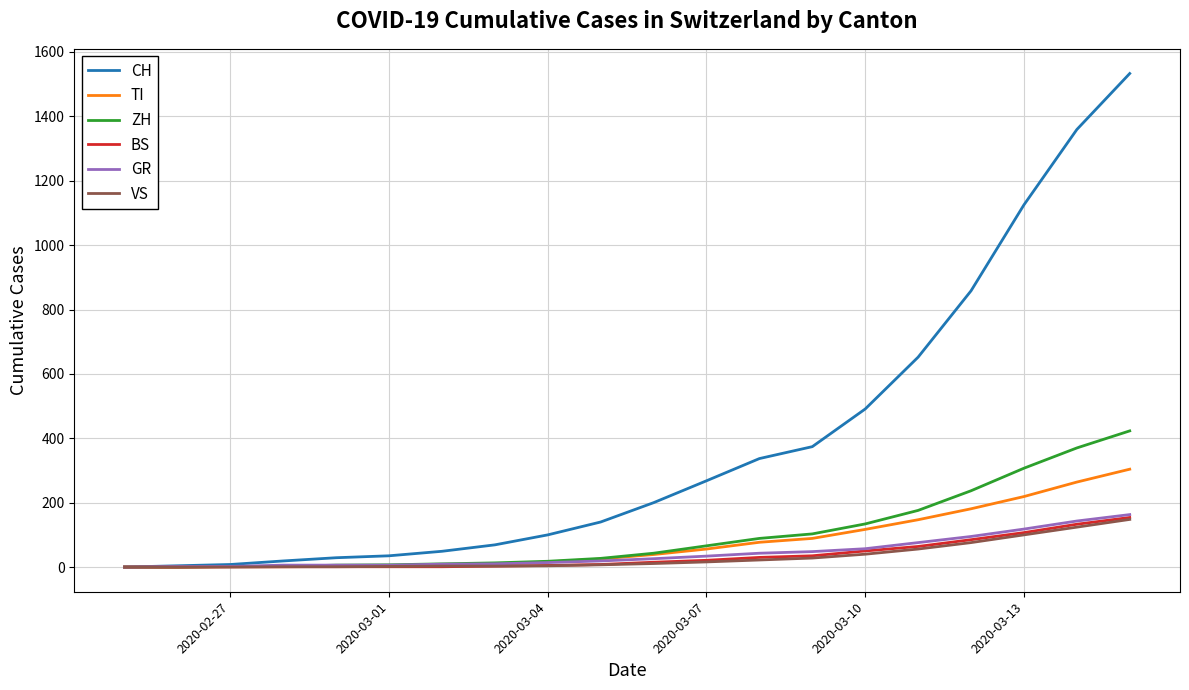

What is the difference between the maximum and minimum values in the TI series?

304